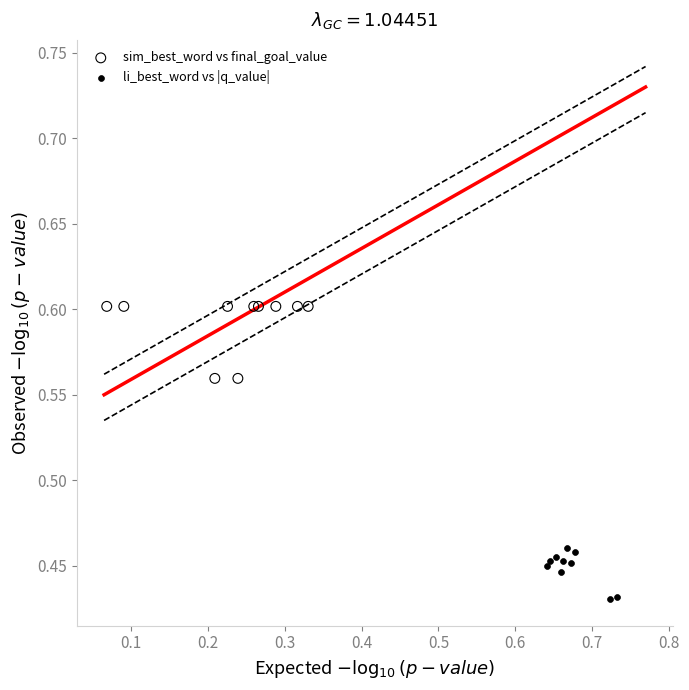

Which series contains the lowest Y value?

li_best_word vs |q_value|